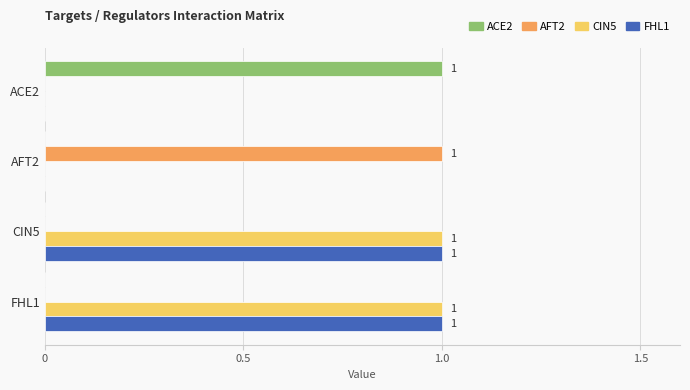

The AFT2 series shows 0 at CIN5. True or false?

True